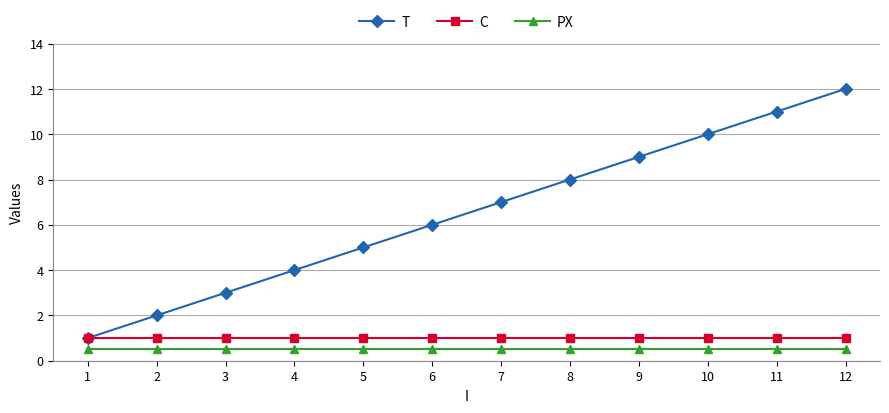

Reading left to right, transcribe all the data shown in this chart.

T: 1.0	2.0	3.0	4.0	5.0	6.0	7.0	8.0	9.0	10.0	11.0	12.0
C: 1.0	1.0	1.0	1.0	1.0	1.0	1.0	1.0	1.0	1.0	1.0	1.0
PX: 0.5	0.5	0.5	0.5	0.5	0.5	0.5	0.5	0.5	0.5	0.5	0.5